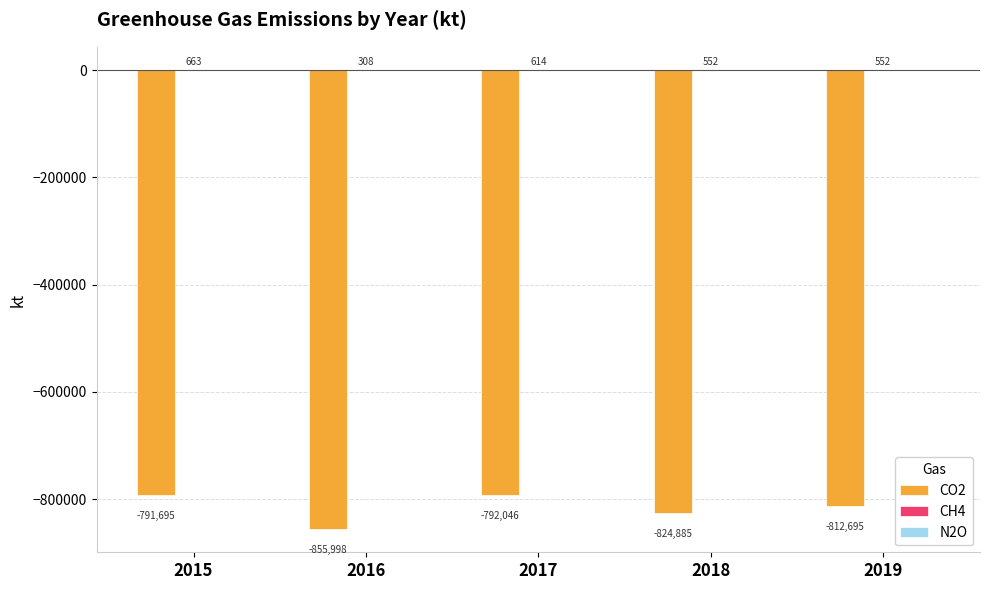

The value of CO2 at 2016 is -855998. True or false?

True